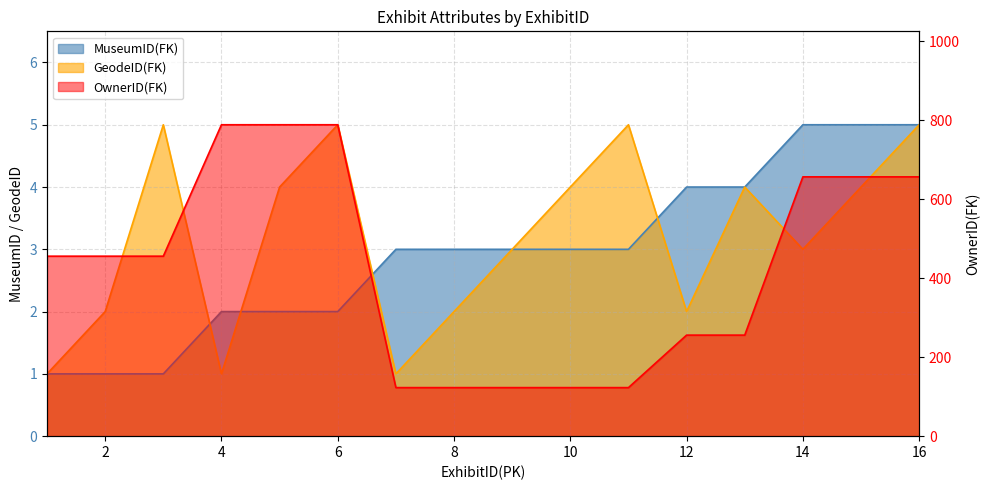

True or false: OwnerID(FK) has more than 2 interior local peaks.

False